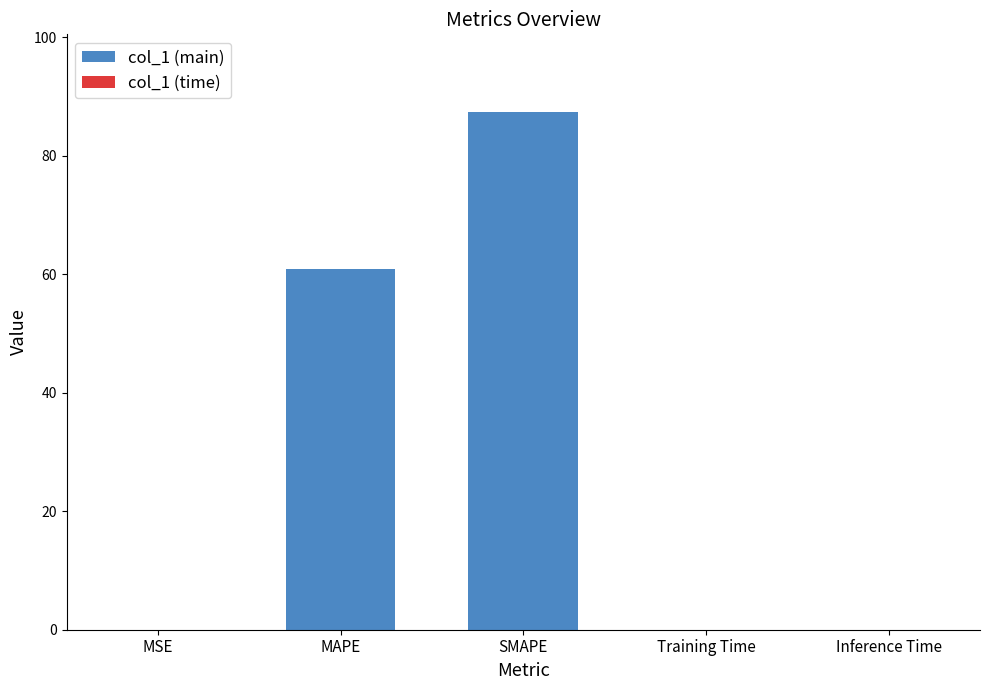

What is the label of the 3rd bar from the right?

SMAPE